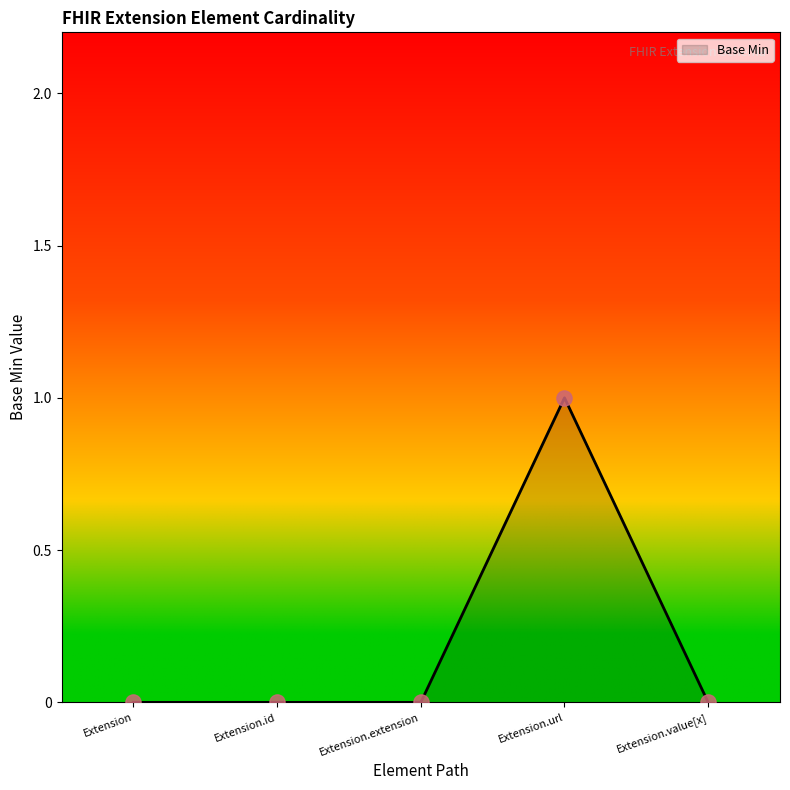

Which has a higher value, Extension.id or Extension.url?

Extension.url